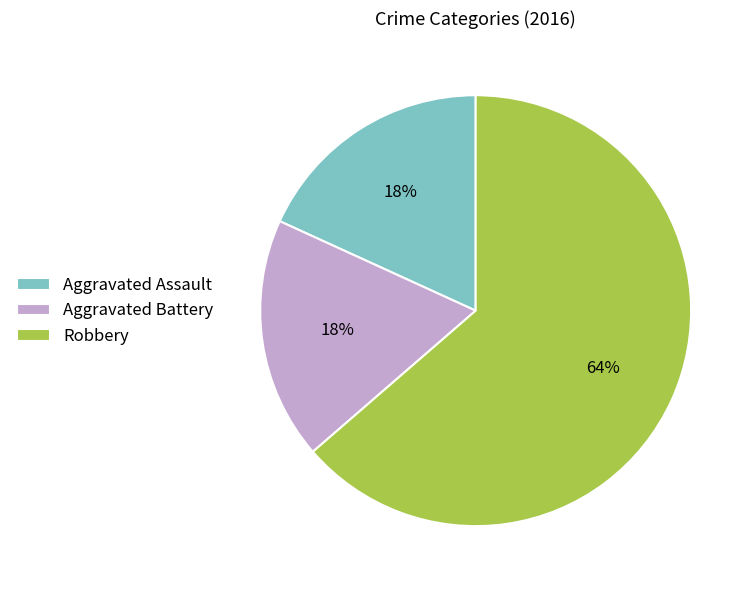

To the nearest percent, what percentage of the pie is Aggravated Battery?

18%